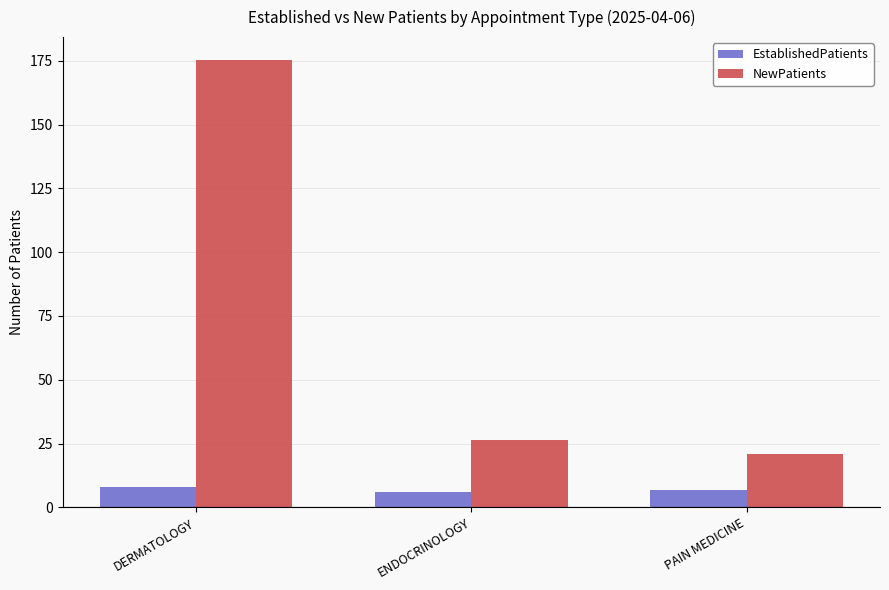

What is the minimum value shown in the chart?

6.0